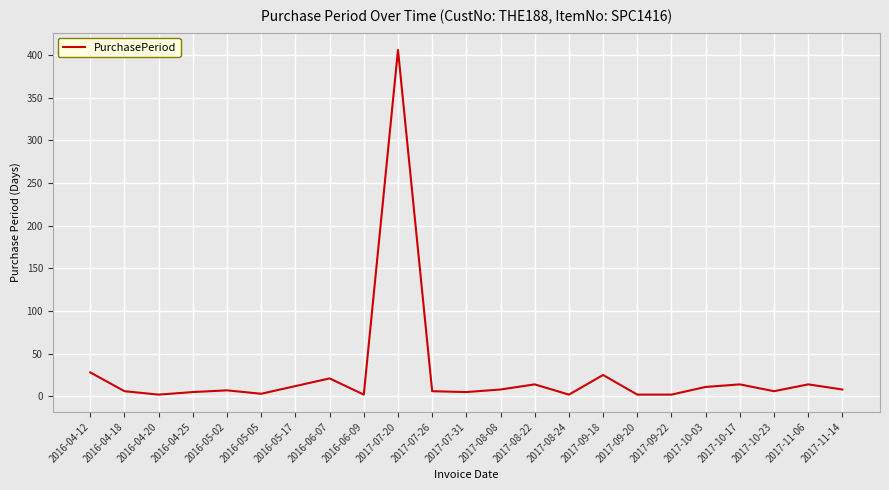

True or false: there are more than 2 points higher than both neighbors.

True